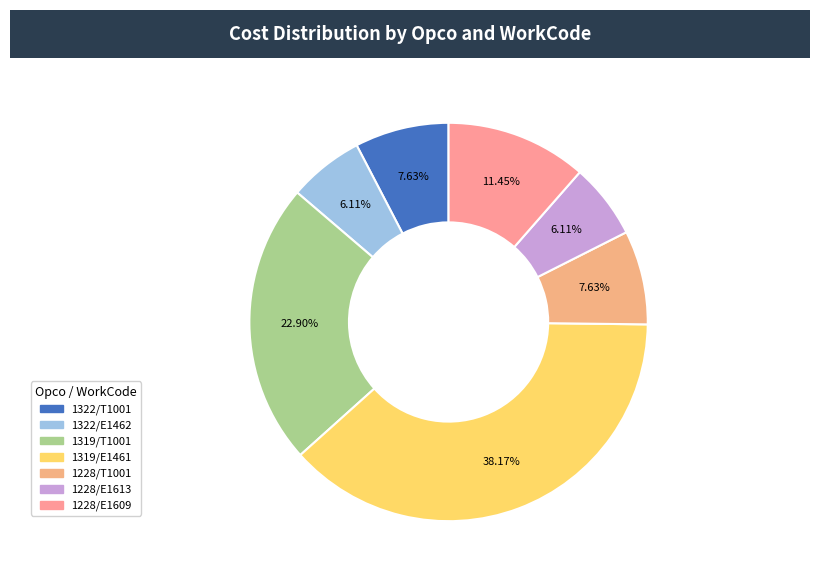

Count the number of slices in the pie.

7